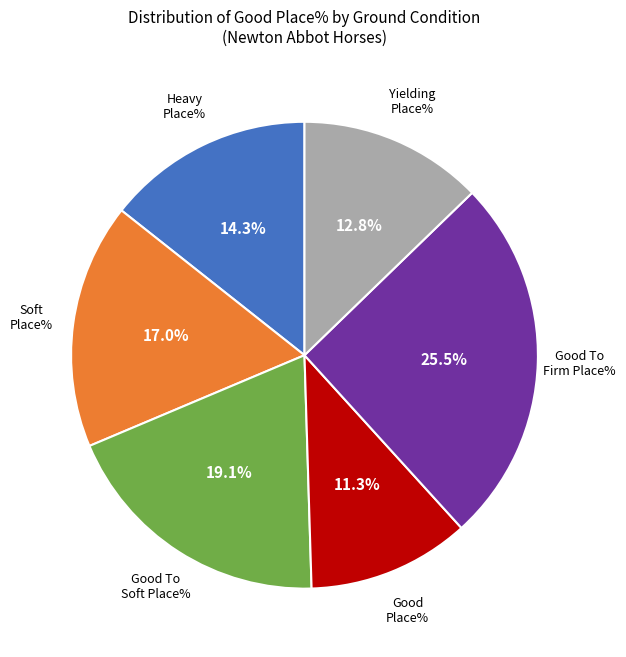

Is Good Place% the majority of the pie?

No